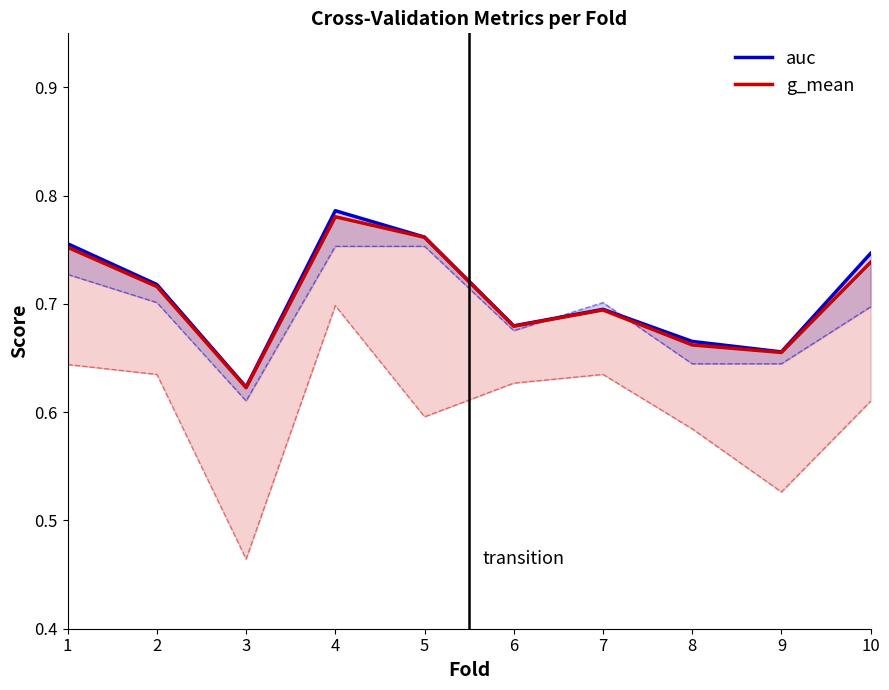

The value of g_mean at 8 is 0.1. True or false?

False